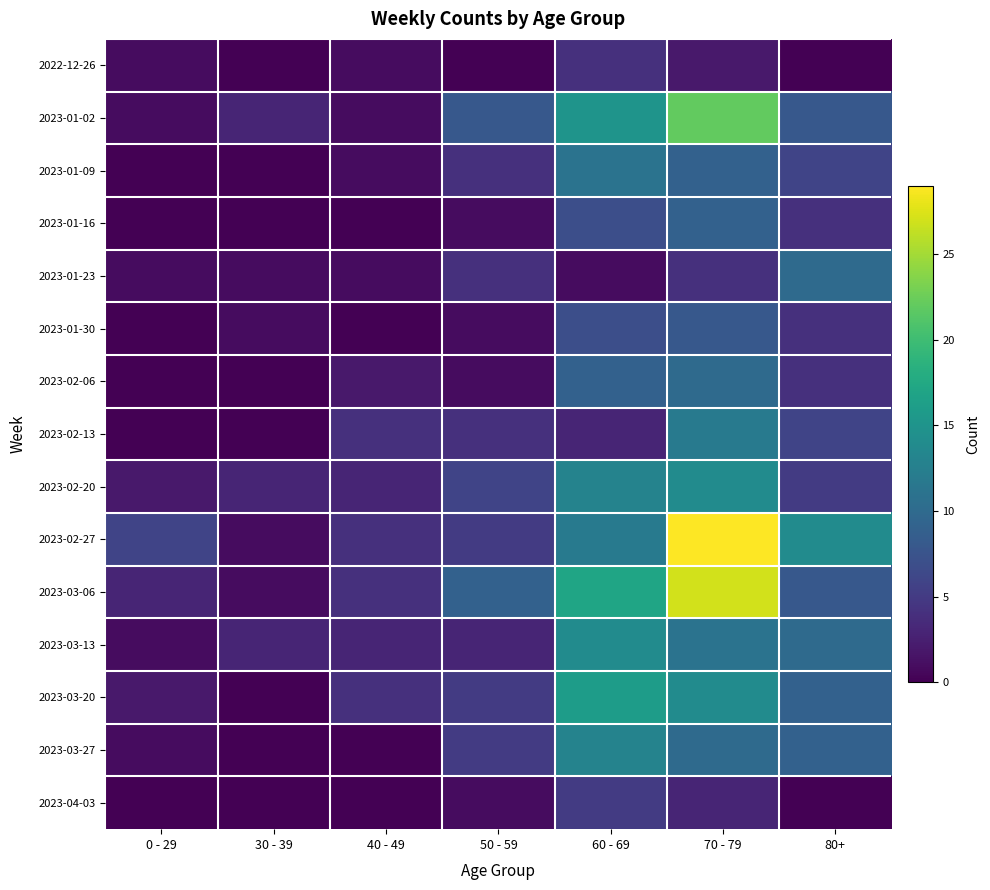

Reading right to left, list all the values displayed in this chart.

2022-12-26: 80+=0	70 - 79=2	60 - 69=4	50 - 59=0	40 - 49=1	30 - 39=0	0 - 29=1
2023-01-02: 80+=8	70 - 79=22	60 - 69=15	50 - 59=8	40 - 49=1	30 - 39=3	0 - 29=1
2023-01-09: 80+=6	70 - 79=9	60 - 69=11	50 - 59=4	40 - 49=1	30 - 39=0	0 - 29=0
2023-01-16: 80+=4	70 - 79=9	60 - 69=7	50 - 59=1	40 - 49=0	30 - 39=0	0 - 29=0
2023-01-23: 80+=10	70 - 79=4	60 - 69=1	50 - 59=4	40 - 49=1	30 - 39=1	0 - 29=1
2023-01-30: 80+=4	70 - 79=8	60 - 69=7	50 - 59=1	40 - 49=0	30 - 39=1	0 - 29=0
2023-02-06: 80+=4	70 - 79=10	60 - 69=9	50 - 59=1	40 - 49=2	30 - 39=0	0 - 29=0
2023-02-13: 80+=6	70 - 79=12	60 - 69=3	50 - 59=4	40 - 49=4	30 - 39=0	0 - 29=0
2023-02-20: 80+=5	70 - 79=14	60 - 69=13	50 - 59=6	40 - 49=3	30 - 39=3	0 - 29=2
2023-02-27: 80+=14	70 - 79=29	60 - 69=12	50 - 59=5	40 - 49=4	30 - 39=1	0 - 29=6
2023-03-06: 80+=8	70 - 79=27	60 - 69=17	50 - 59=9	40 - 49=4	30 - 39=1	0 - 29=3
2023-03-13: 80+=10	70 - 79=11	60 - 69=14	50 - 59=3	40 - 49=3	30 - 39=3	0 - 29=1
2023-03-20: 80+=9	70 - 79=14	60 - 69=16	50 - 59=5	40 - 49=4	30 - 39=0	0 - 29=2
2023-03-27: 80+=9	70 - 79=10	60 - 69=13	50 - 59=5	40 - 49=0	30 - 39=0	0 - 29=1
2023-04-03: 80+=0	70 - 79=3	60 - 69=5	50 - 59=1	40 - 49=0	30 - 39=0	0 - 29=0